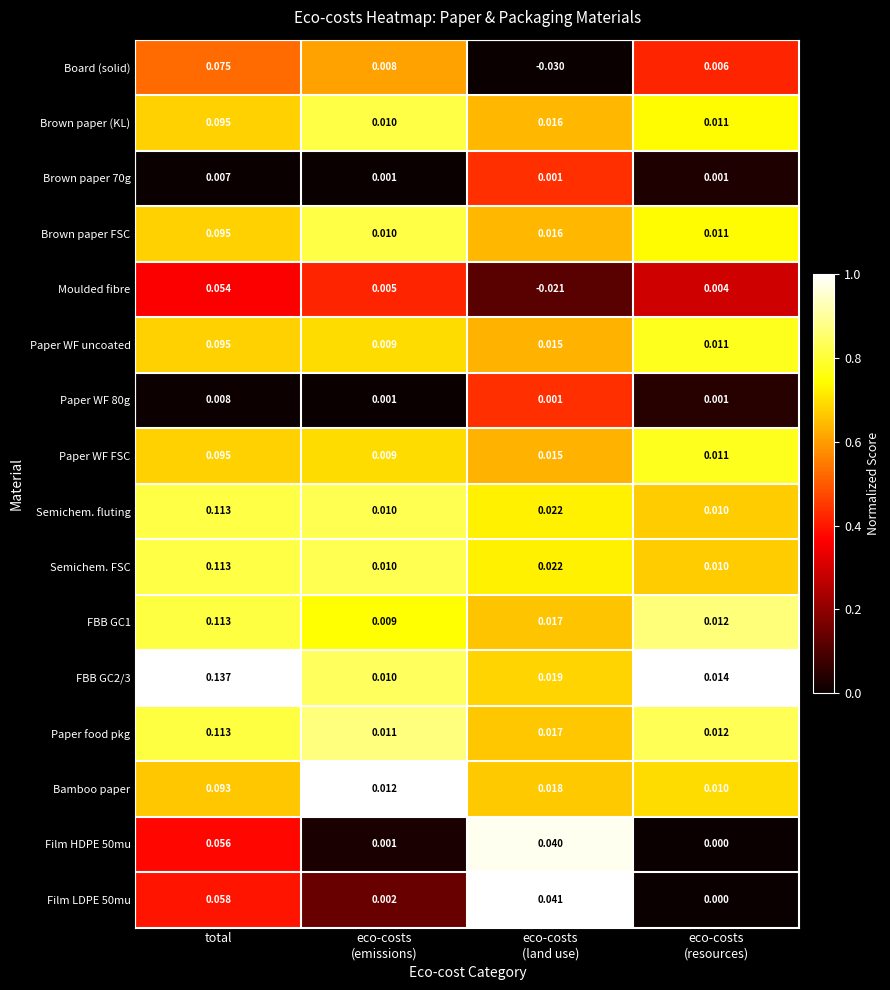

Which label corresponds to the largest value in the chart?

total